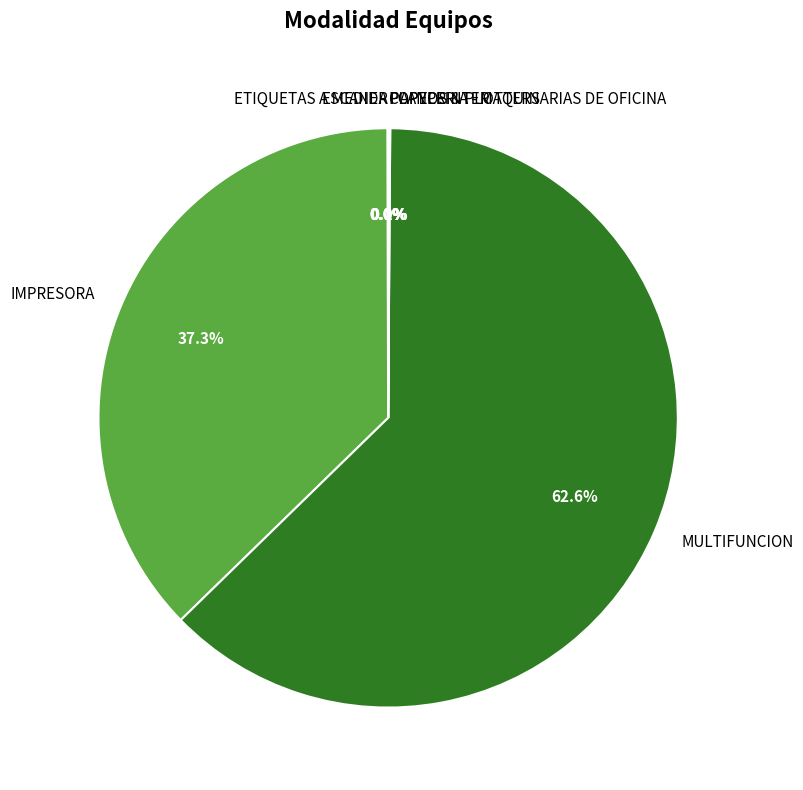

What is the largest slice in the pie chart?

MULTIFUNCION